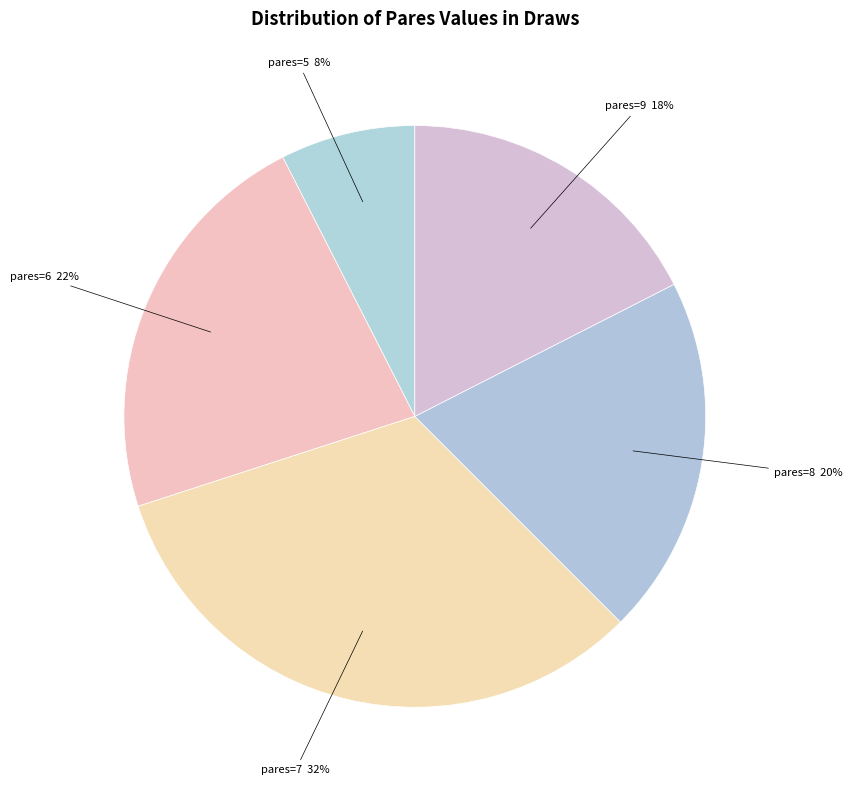

The pares=8 slice represents 14% of the pie. True or false?

False